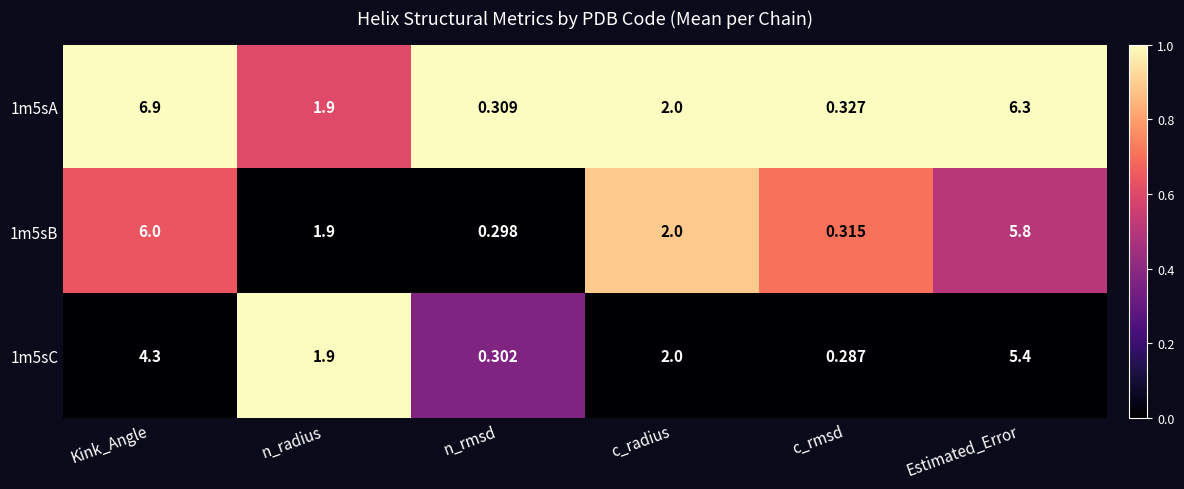

List the labels in order of 1m5sA value, largest first.

Kink_Angle, Estimated_Error, c_radius, n_radius, c_rmsd, n_rmsd